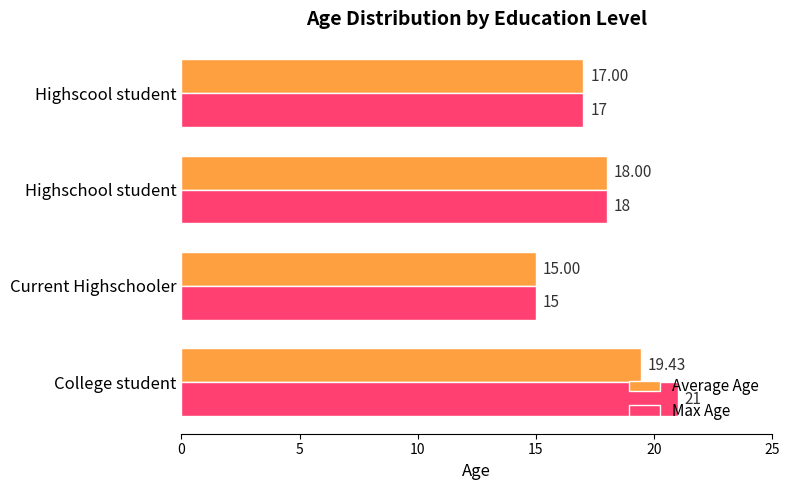

At which category is the sum across all series the highest?

College student